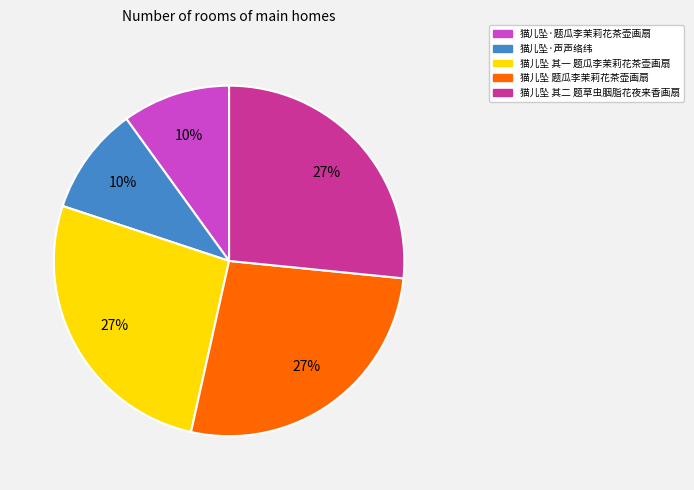

True or false: 猫儿坠 题瓜李茉莉花茶壶画扇 accounts for 15% of the total.

False